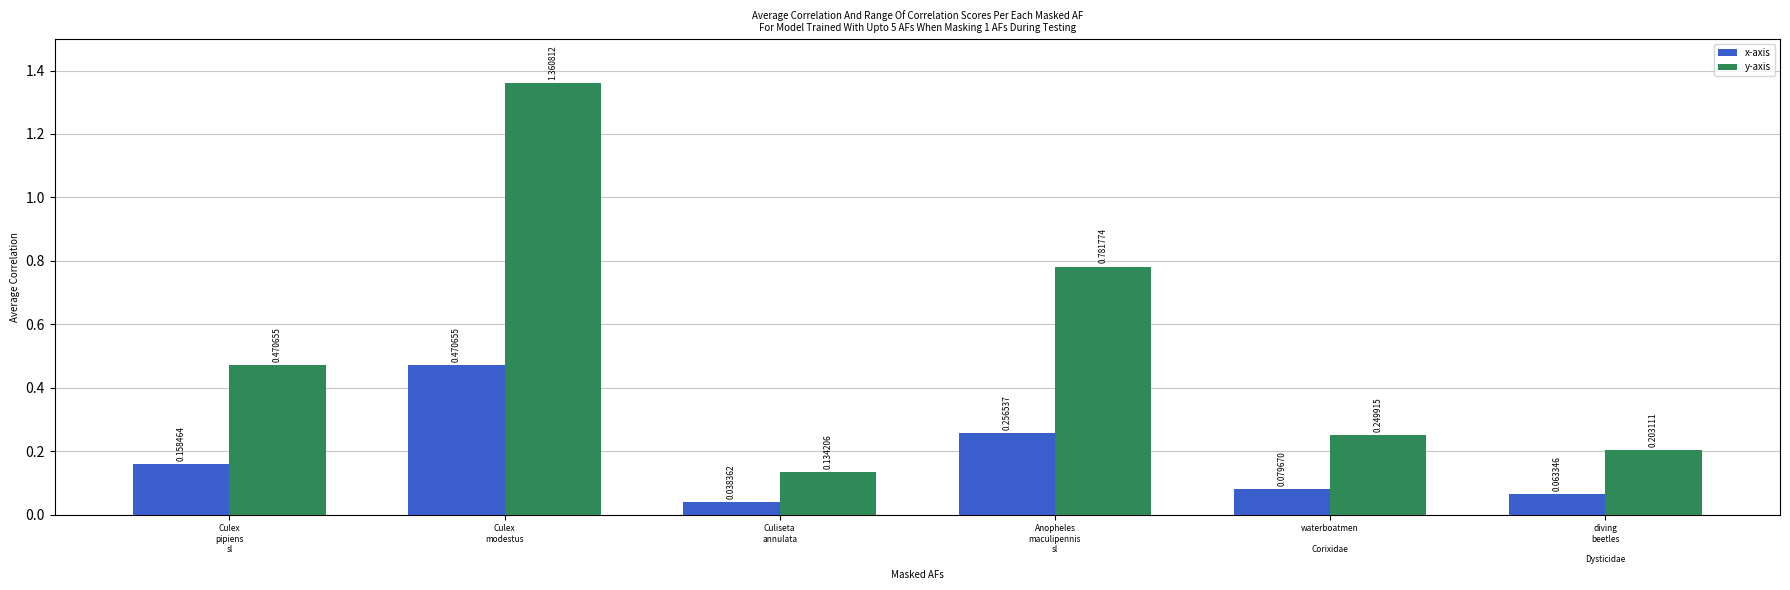

At which category is the sum across all series the highest?

Culex
modestus